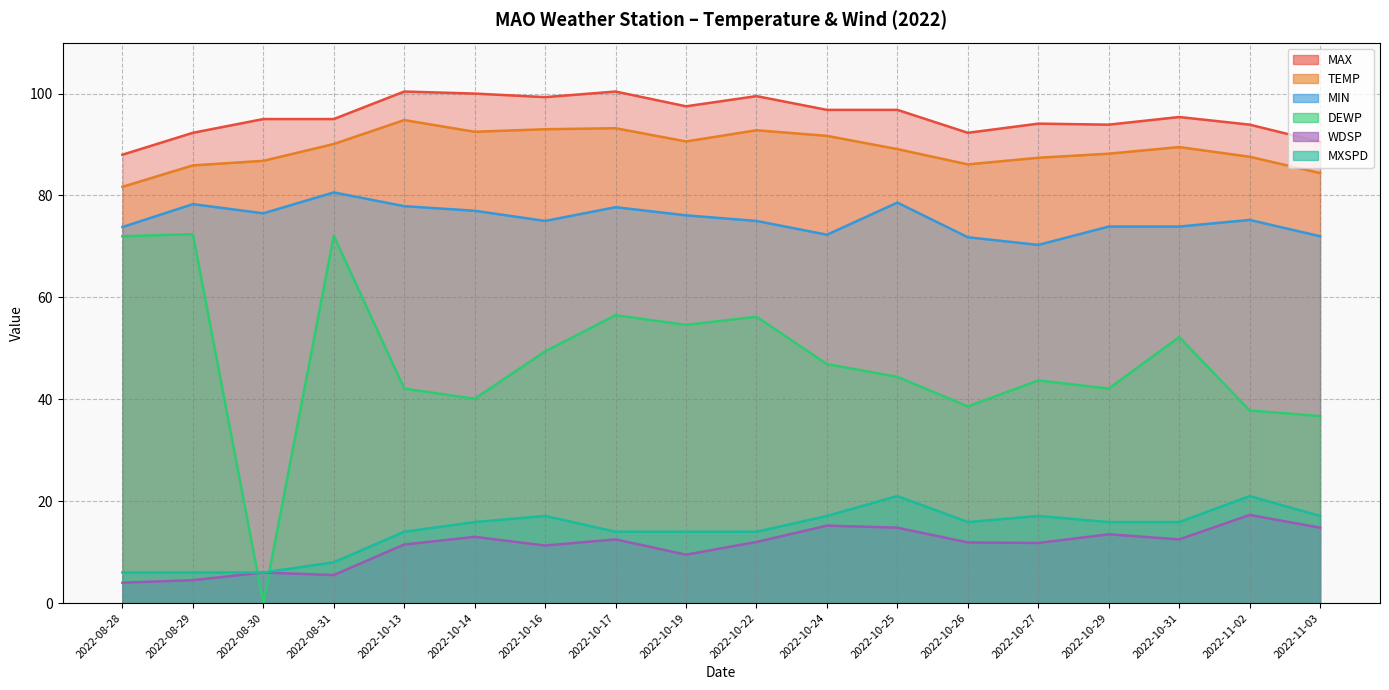

Which series changed the most between 2022-10-24 and 2022-10-31?

DEWP